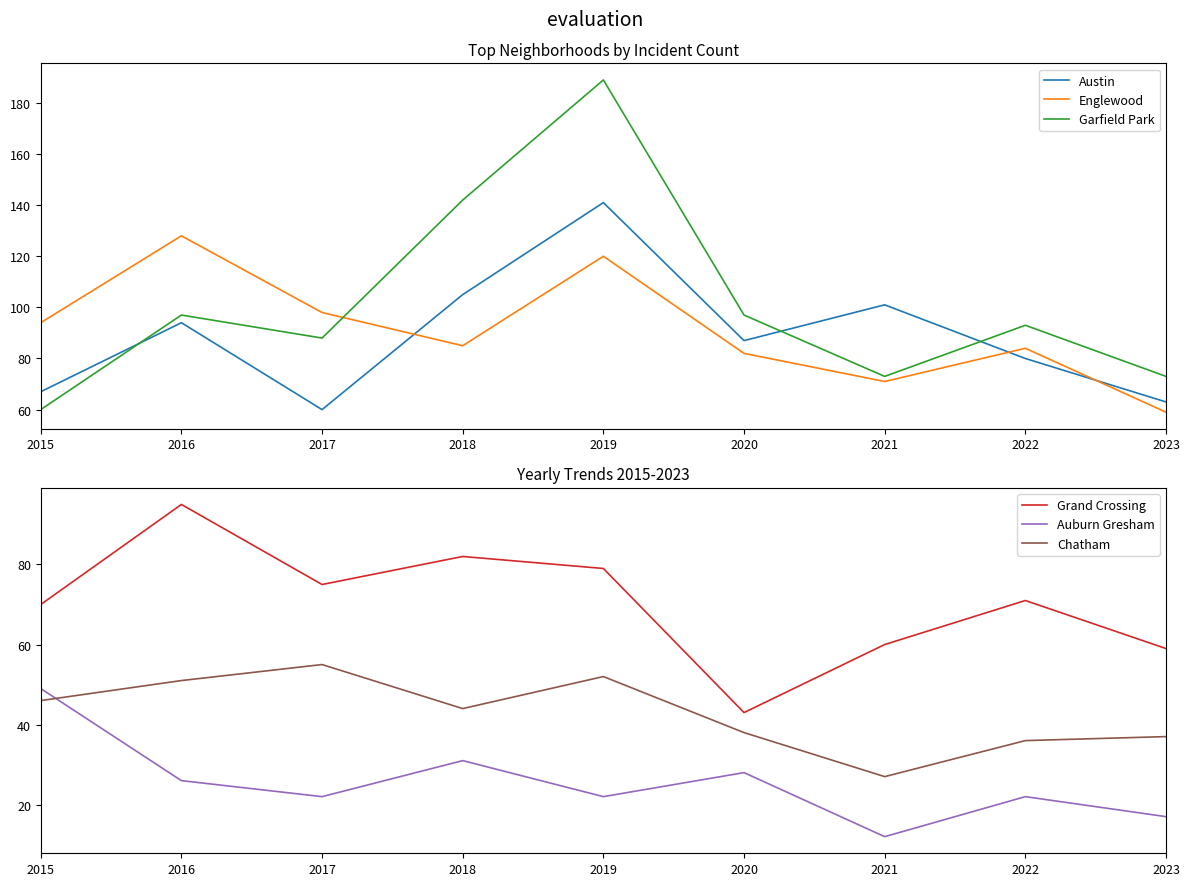

Which label corresponds to the largest value in the chart?

2019